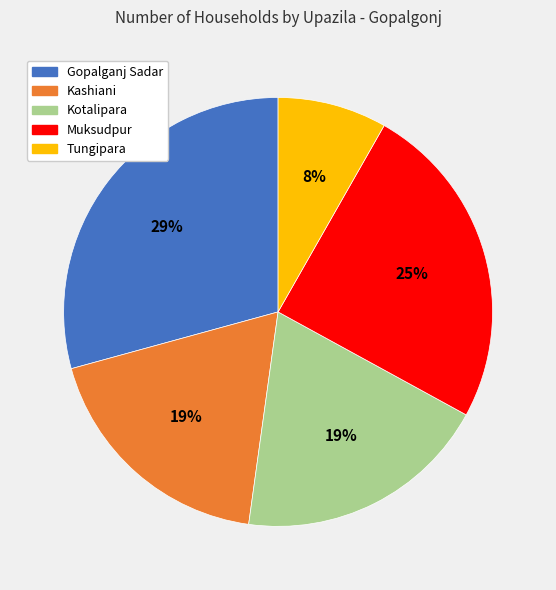

Which slice is the largest?

Gopalganj Sadar